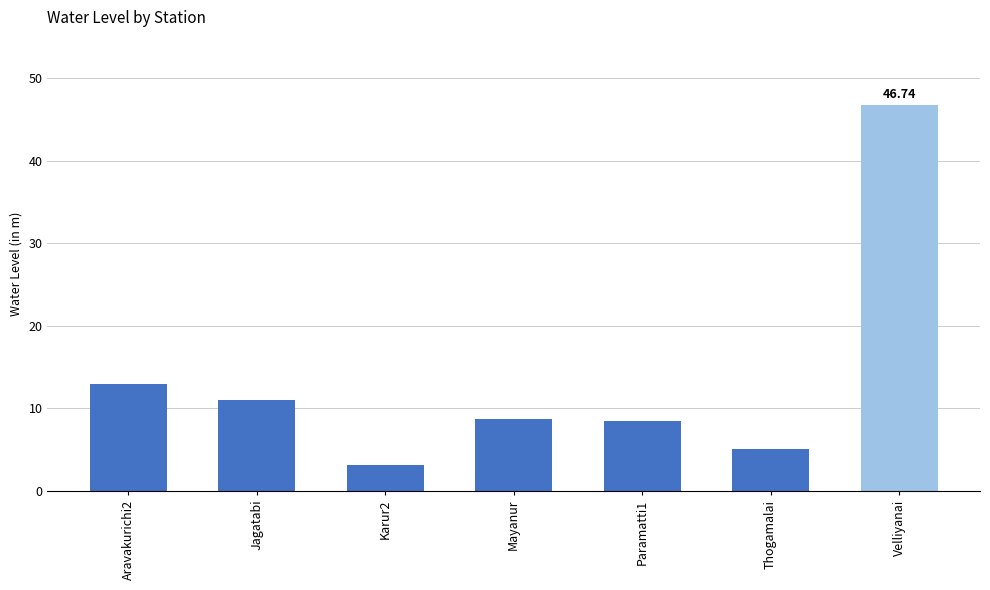

Approximately how many times larger is the value at Karur2 compared to Paramatti1?

0.4